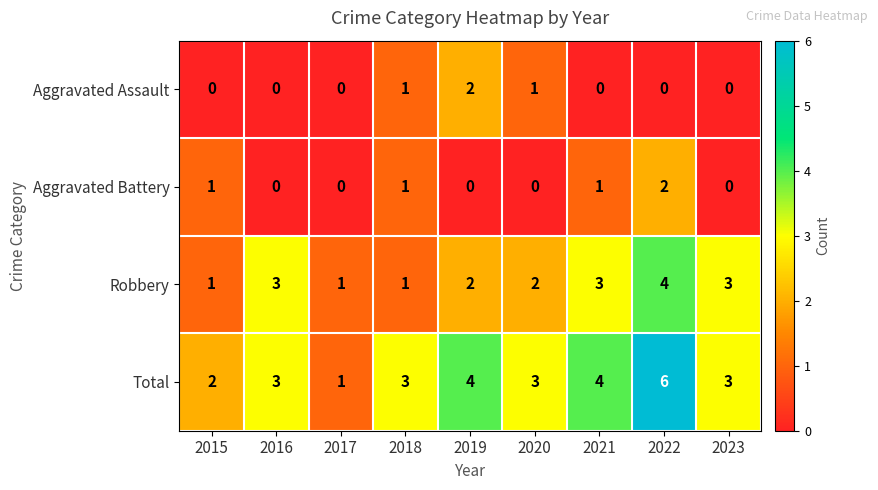

How many categories are shown in the chart?

9